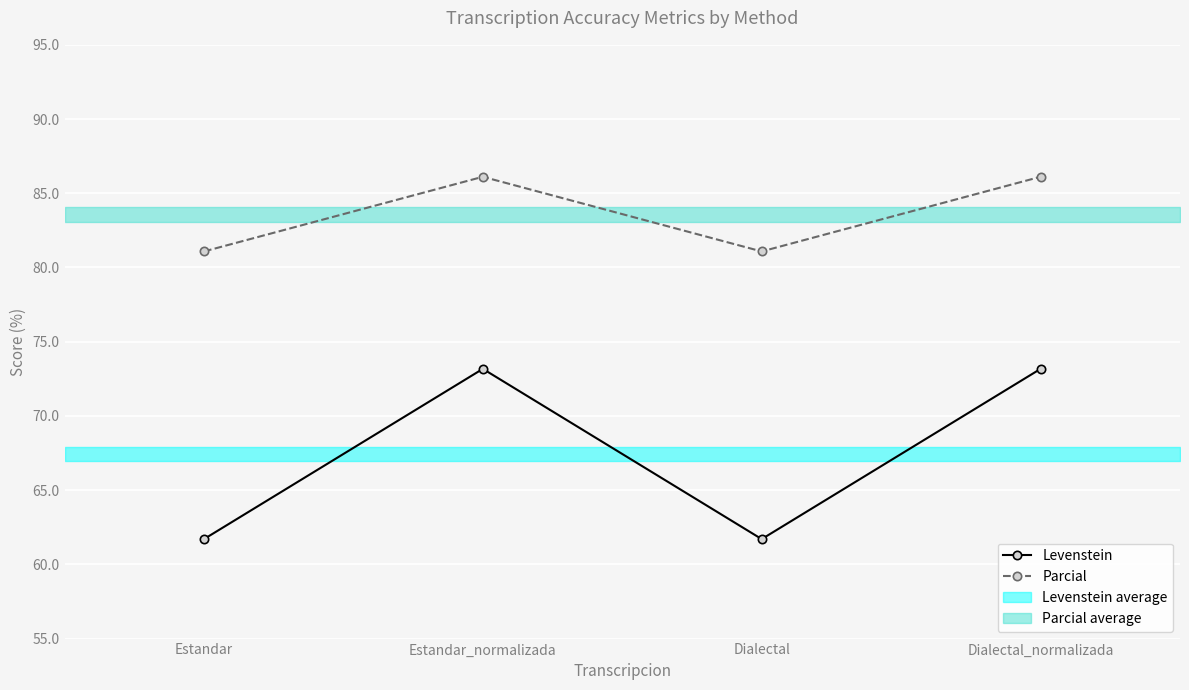

Count the number of categories in the chart.

4